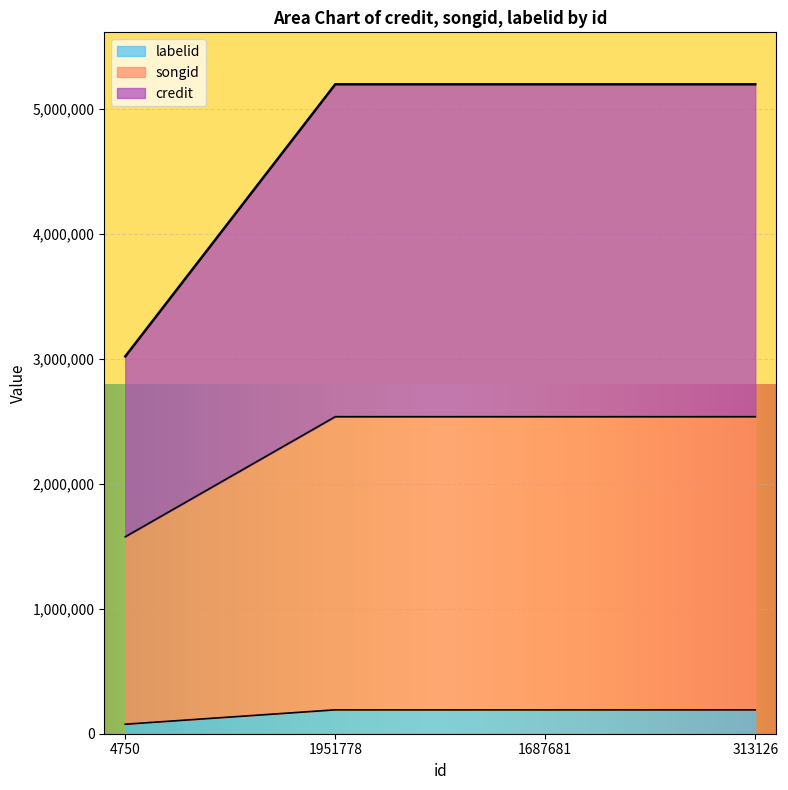

True or false: credit has more than 0 points higher than both neighbors.

False